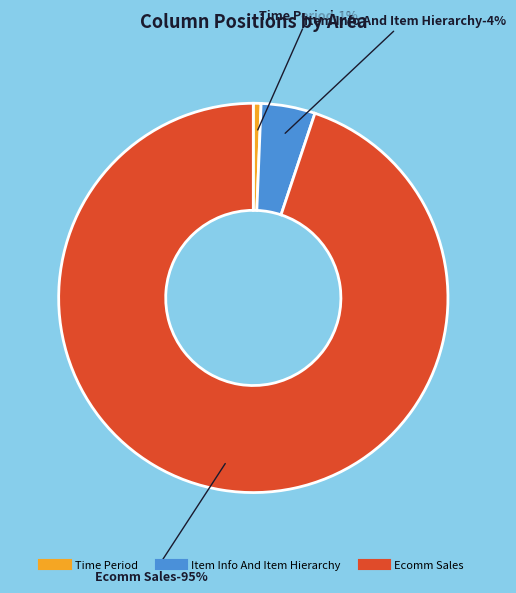

Do Shipped Based Net Sales Amount-This Year and Item Info And Item Hierarchy together represent more than half of the pie?

No